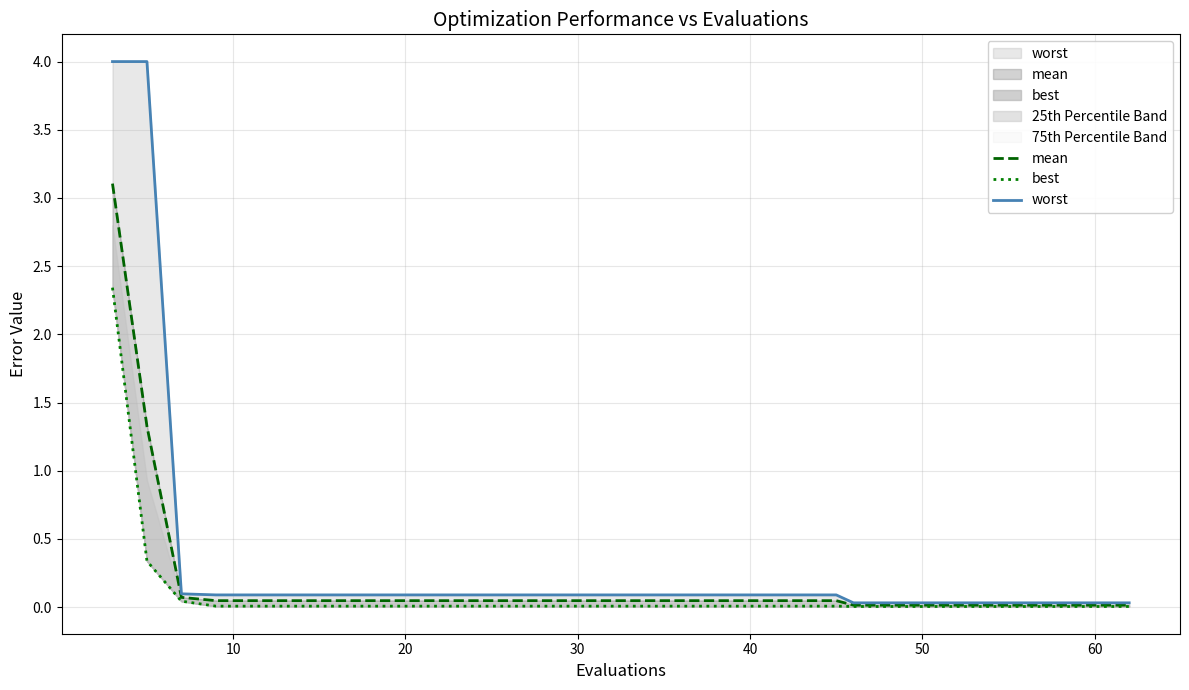

Which series has the largest total across all categories?

worst